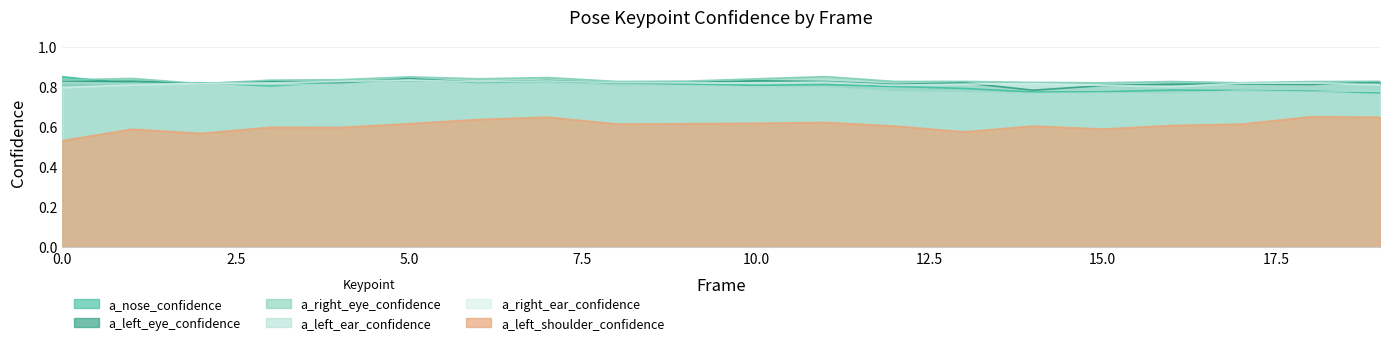

True or false: a_left_shoulder_confidence and a_left_ear_confidence intersect in this chart.

False